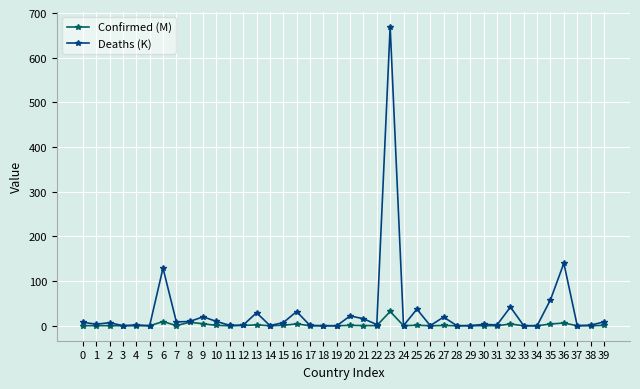

Which series changed the most between 16 and 36?

Deaths (K)